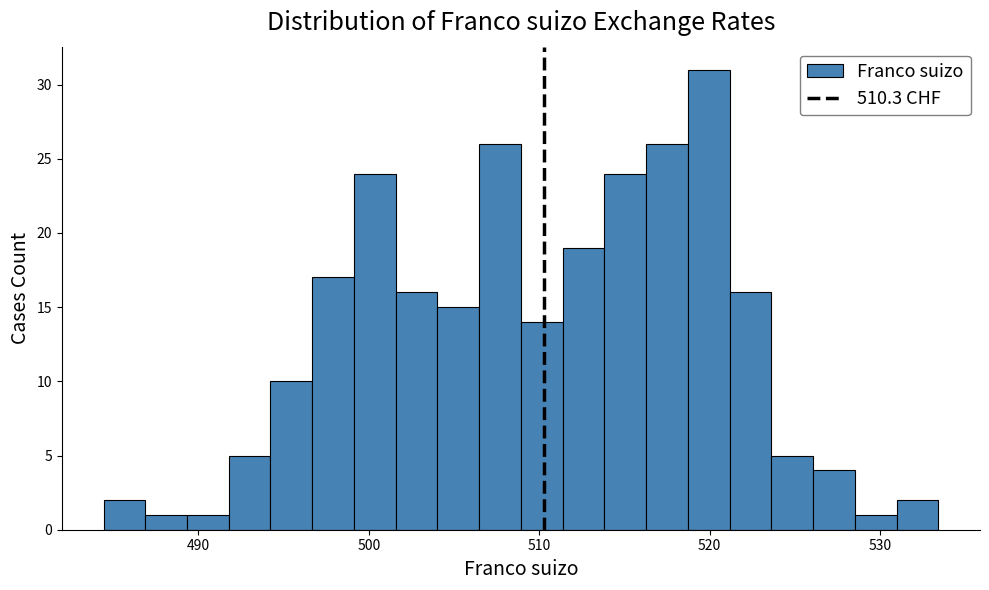

Around what value on the x-axis is the tallest bar? Give the approximate position of its centre, as read against the axis.

520